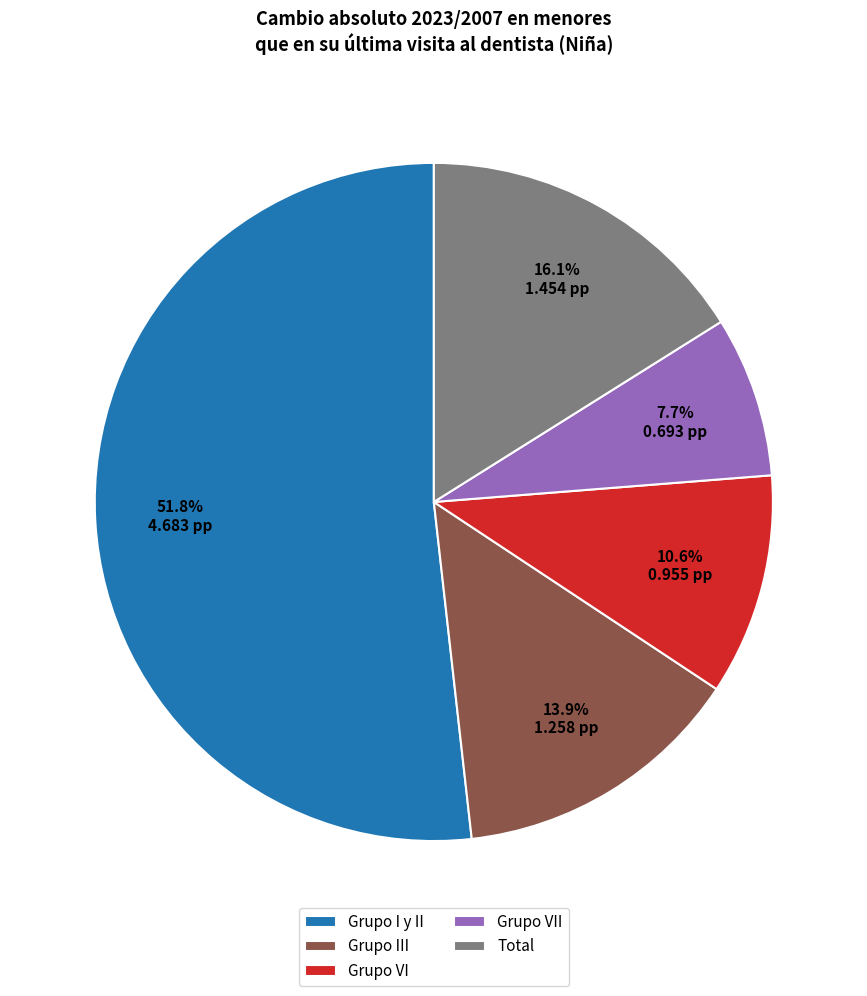

What is the ratio of the value at Total to the value at Grupo I y II?

0.3